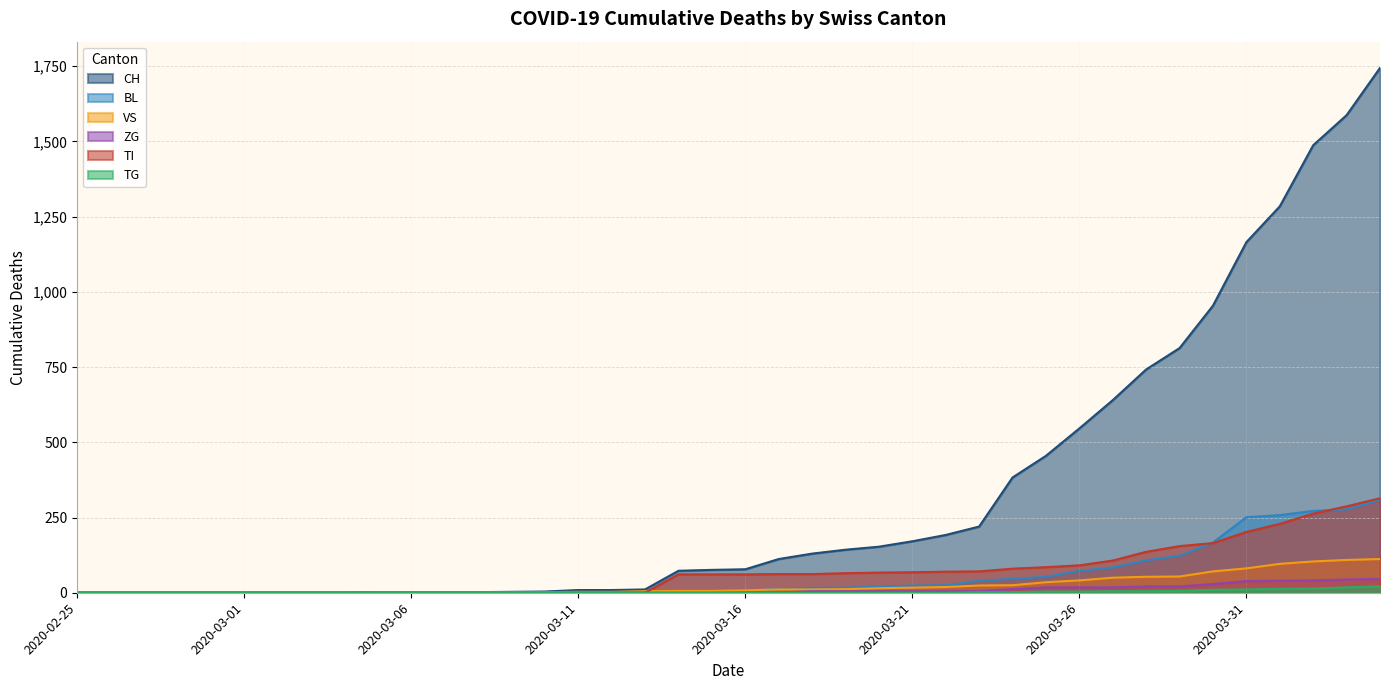

True or false: ZG has more than 2 points higher than both neighbors.

False